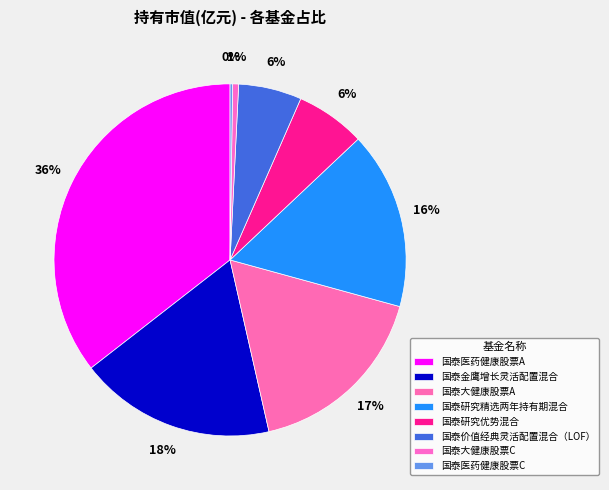

The 国泰医药健康股票A slice represents 29% of the pie. True or false?

False